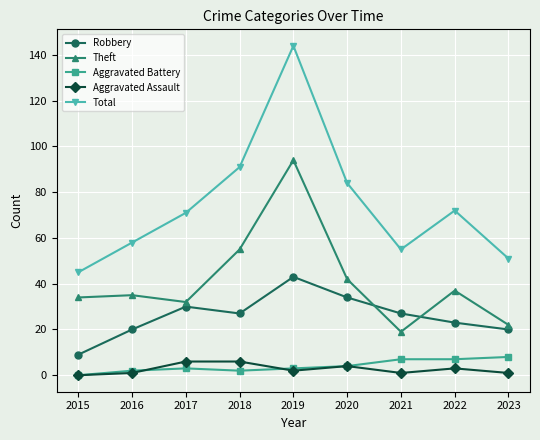

What is the value of the Total point at the 2nd from the left?

58